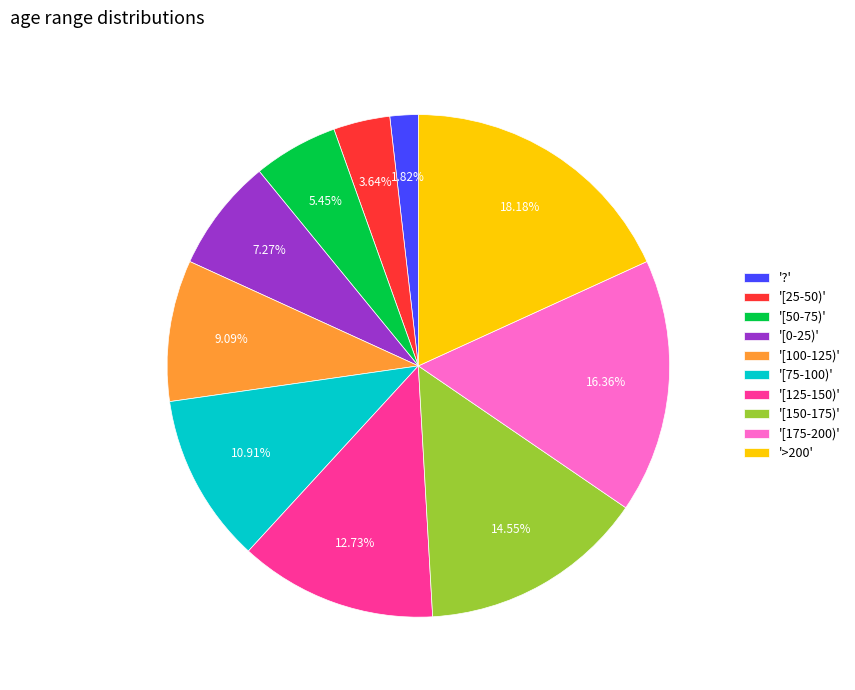

Which slice is the largest?

'>200'